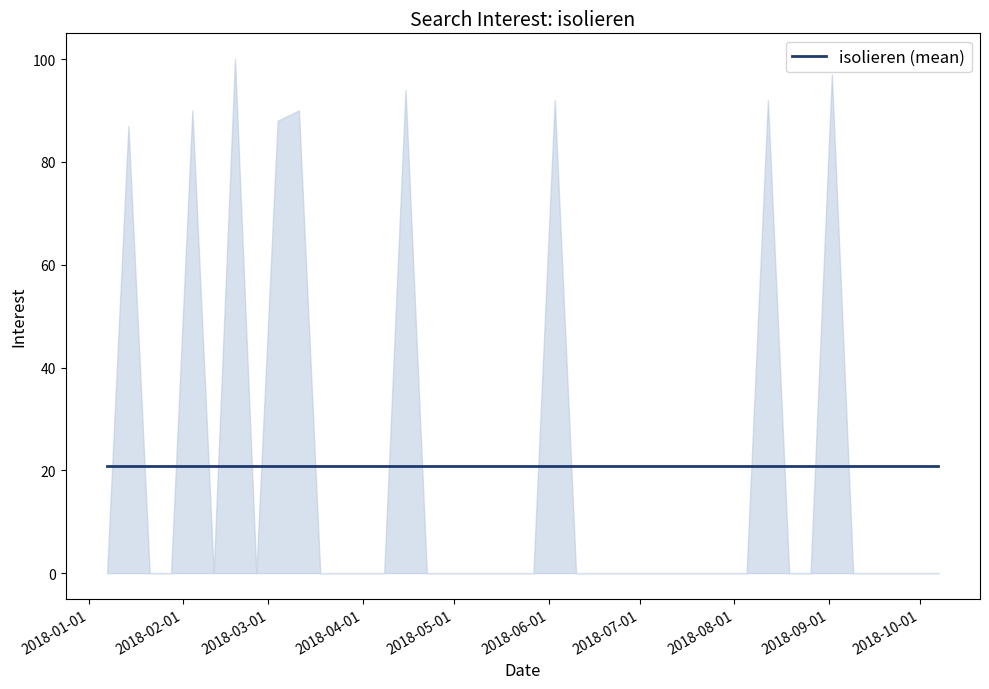

How many data points are above 0?

9